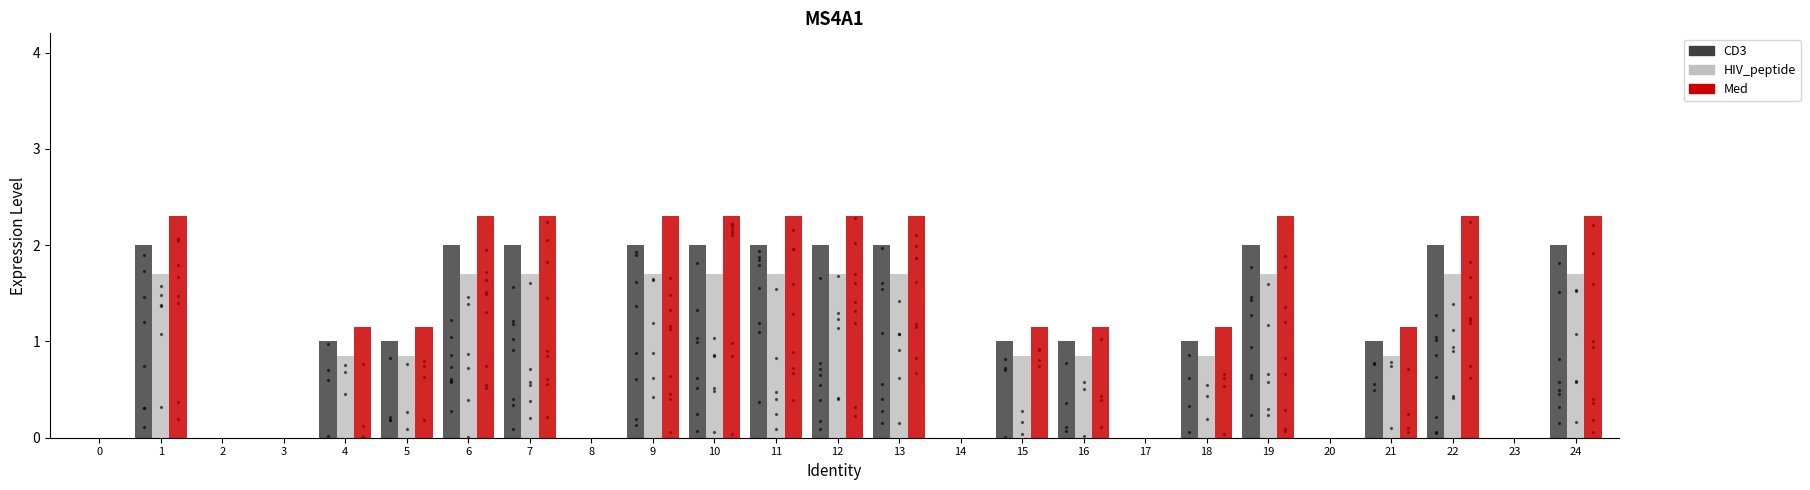

Which series has the largest total across all categories?

Med